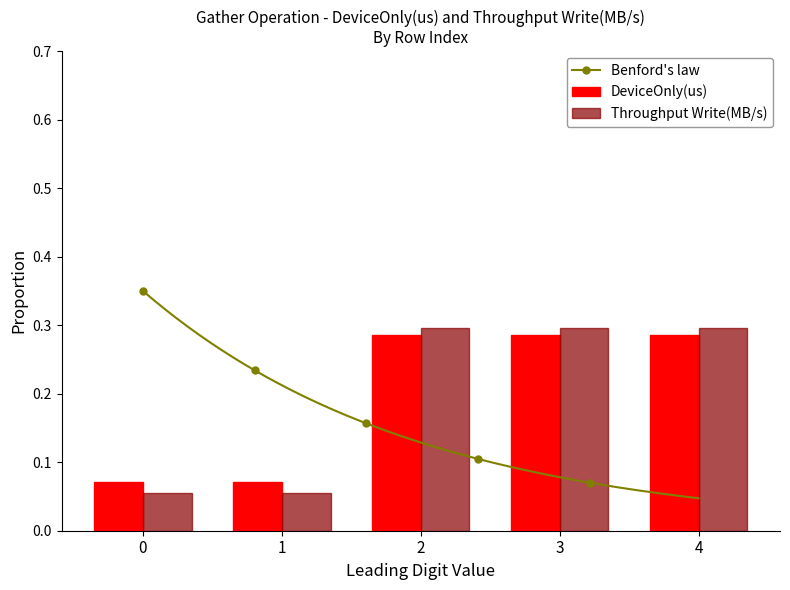

At how many categories does at least one series exceed 0?

5